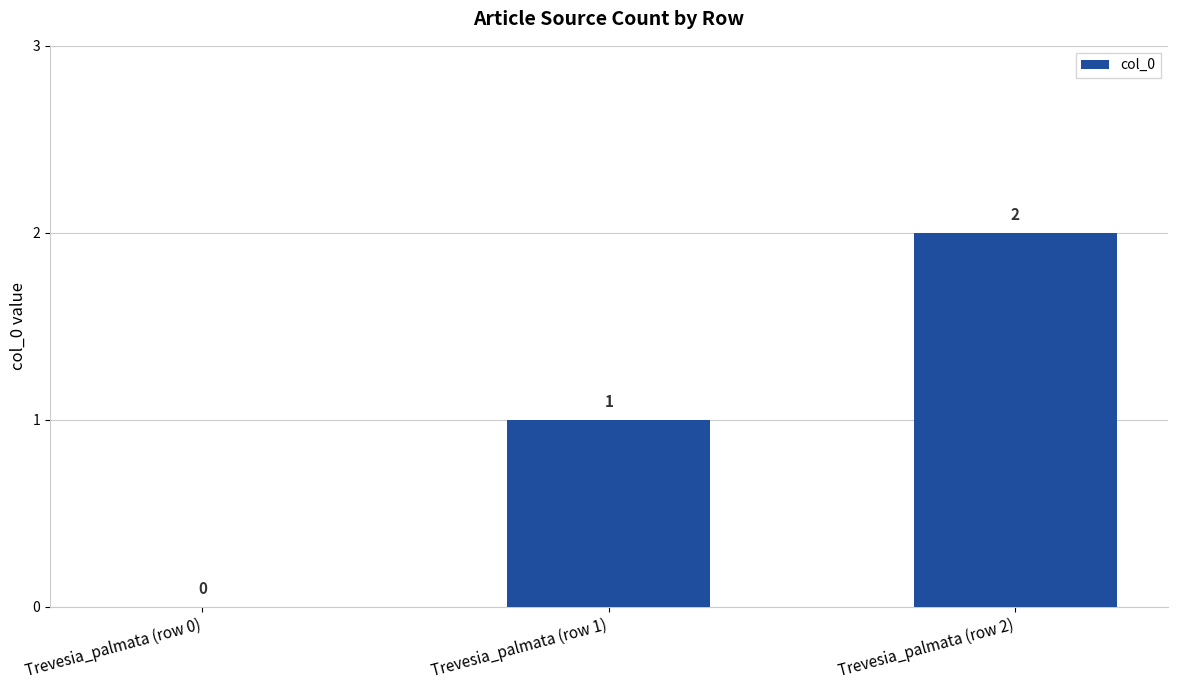

Are the bars horizontal?

No